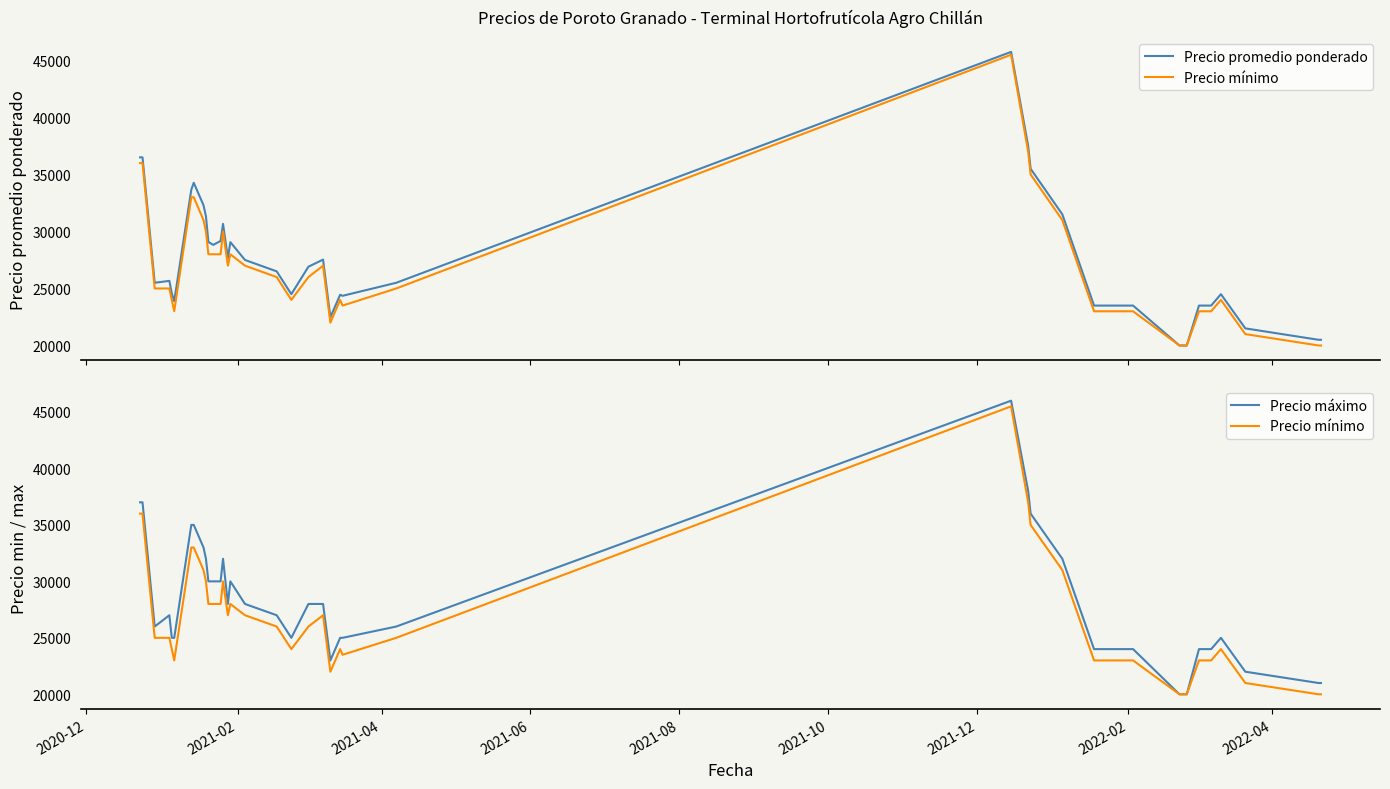

How many data points does each series have?

40